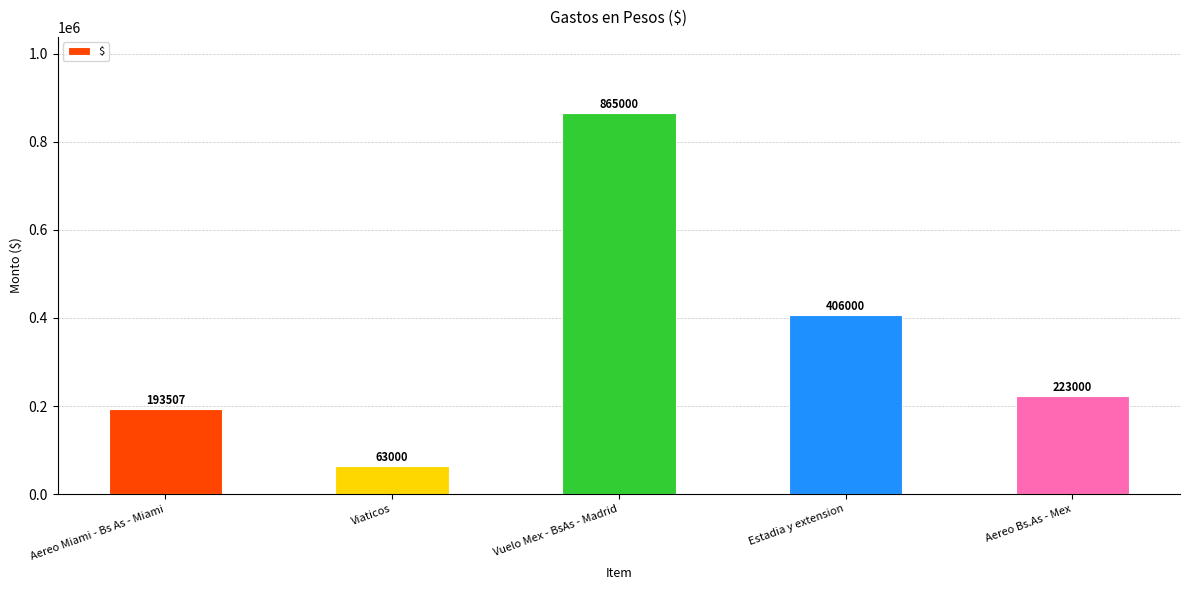

Rank the categories by value from lowest to highest.

Viaticos, Aereo Miami - Bs As - Miami, Aereo Bs.As - Mex, Estadia y extension, Vuelo Mex - BsAs - Madrid